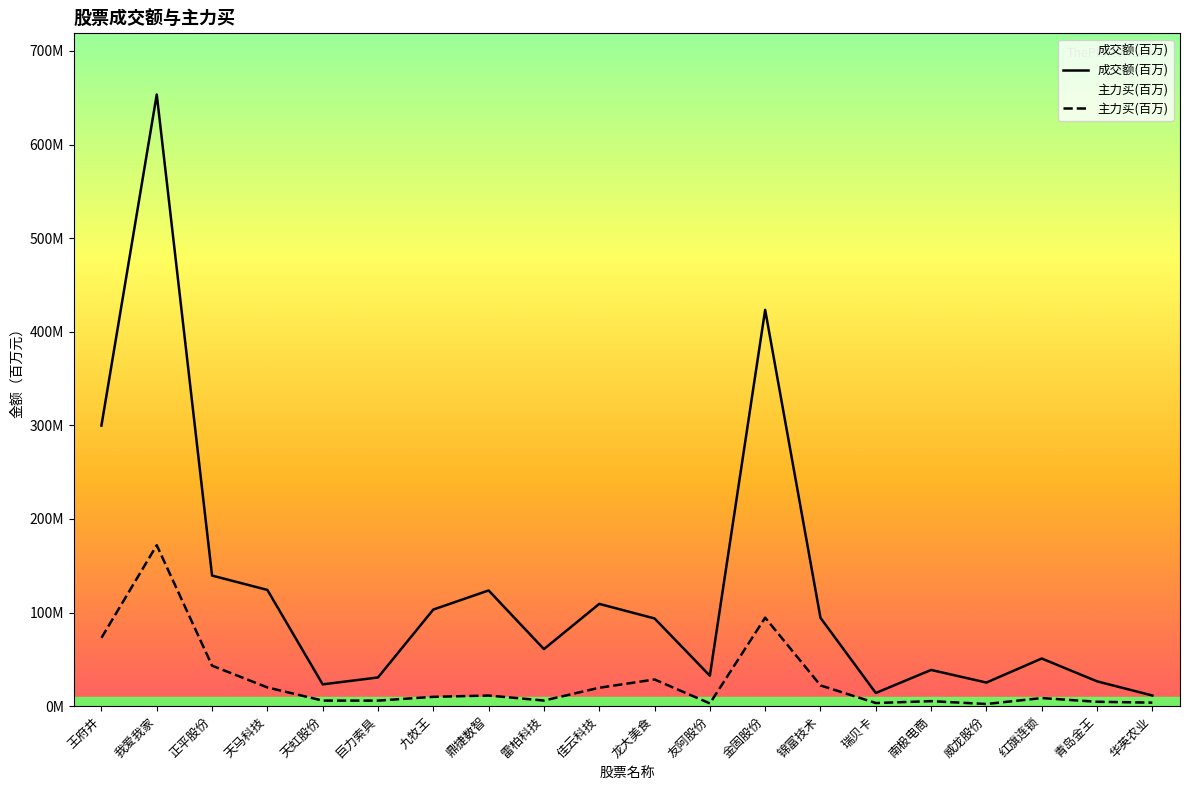

Where is the first local maximum for 主力买(百万)?

我爱我家